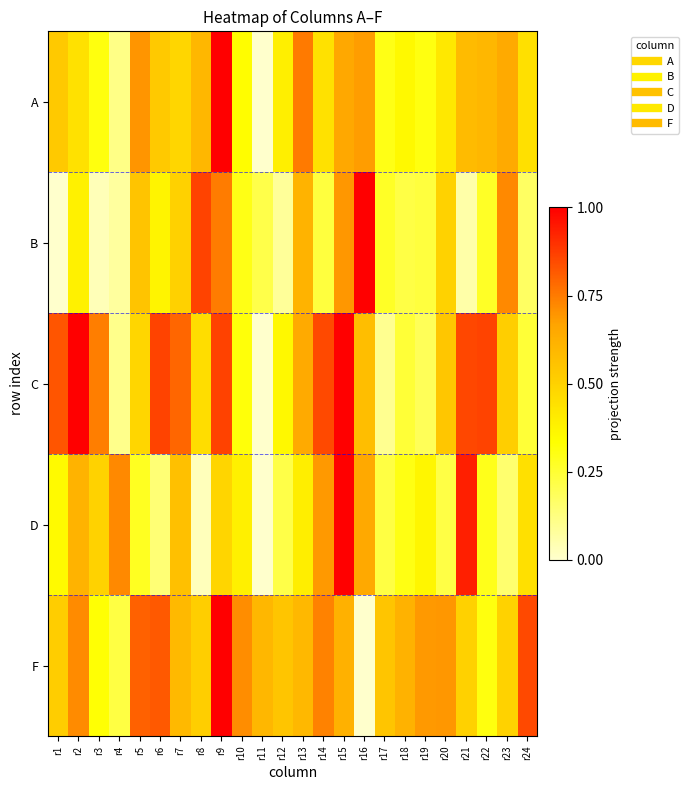

Rank the series by their maximum value, from lowest to highest.

A, B, C, D, F